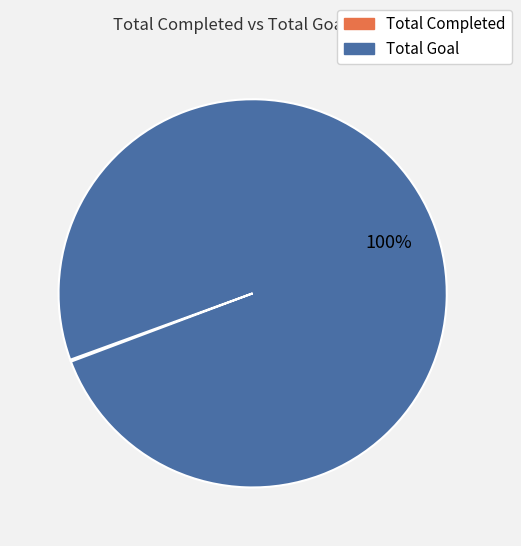

Is there a majority slice in this chart?

Yes